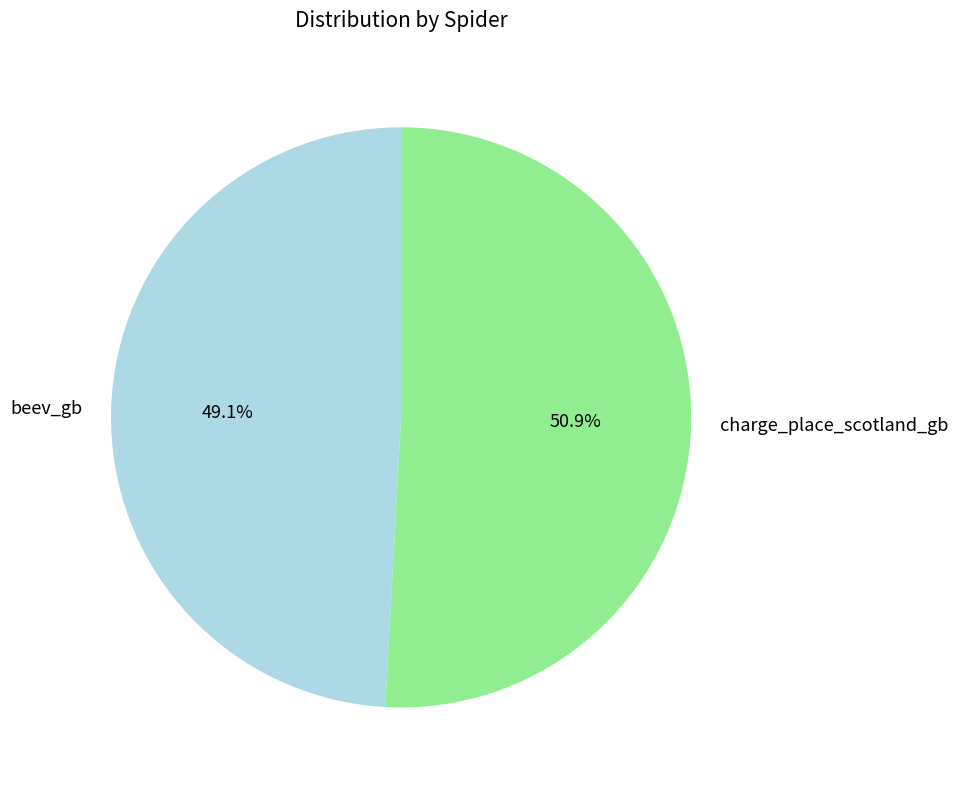

To the nearest percent, what percentage of the pie is charge_place_scotland_gb?

51%